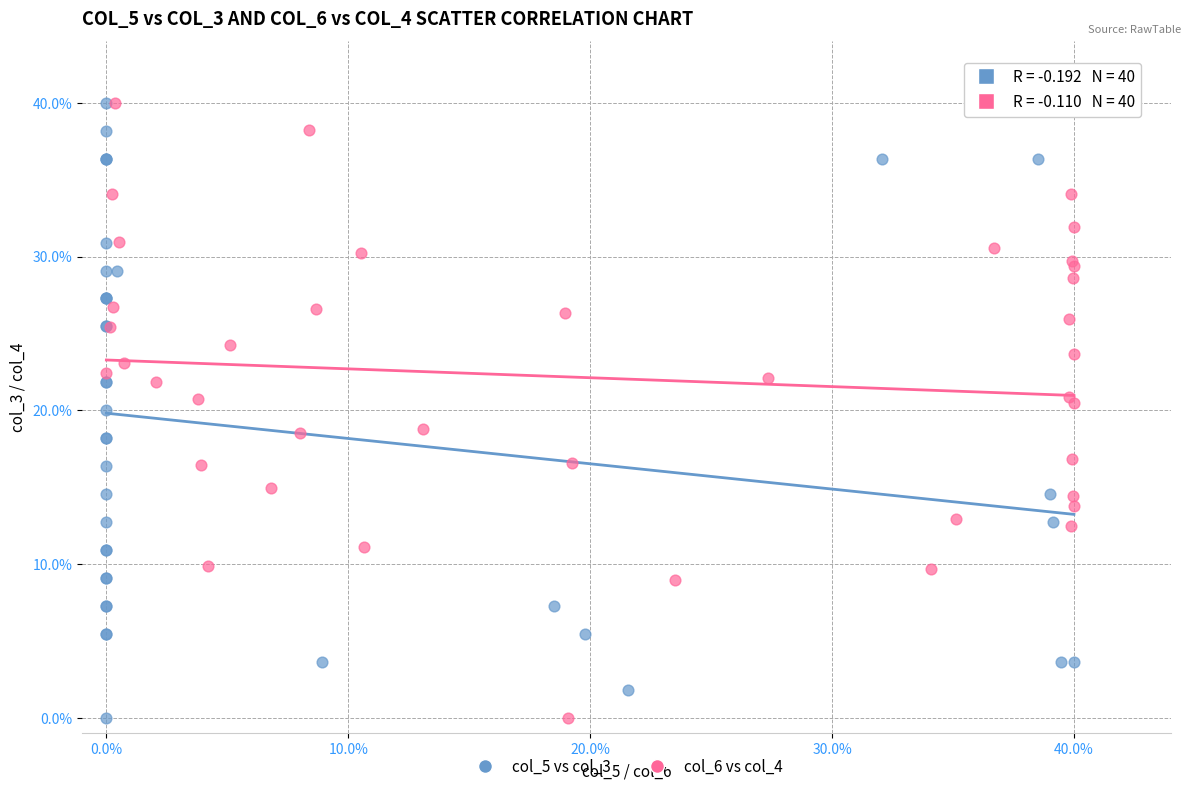

What are all the series names shown in the legend?

col_5 vs col_3, col_6 vs col_4